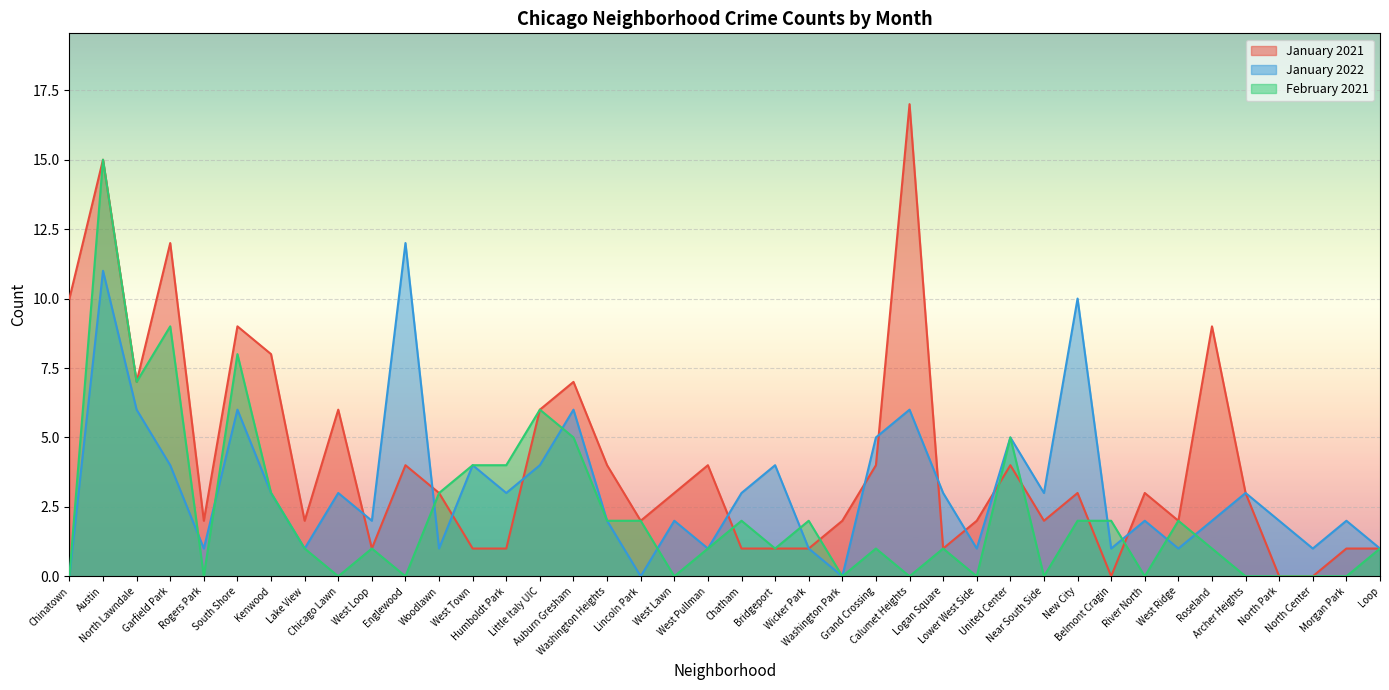

What is the sum of all January 2022 values?

128